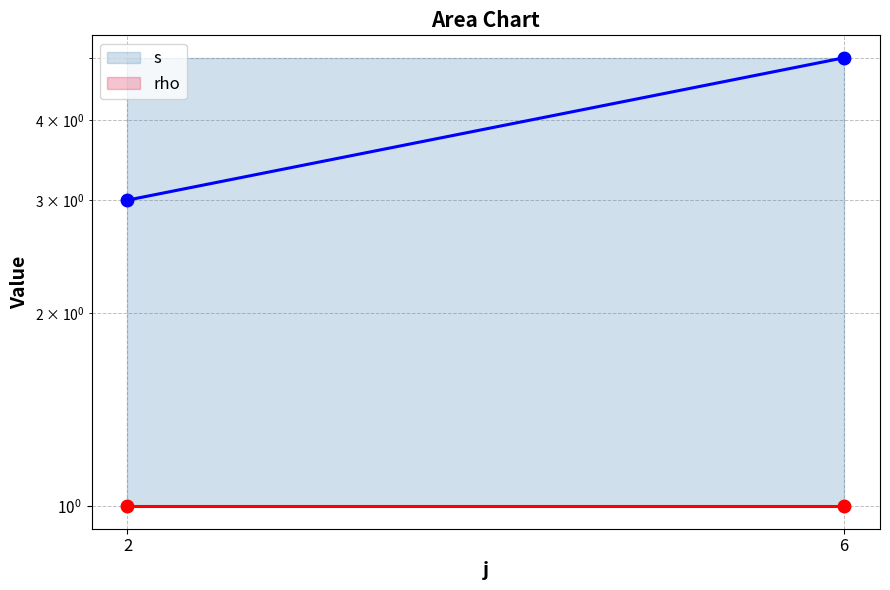

The value of s at 2 is 4. True or false?

False